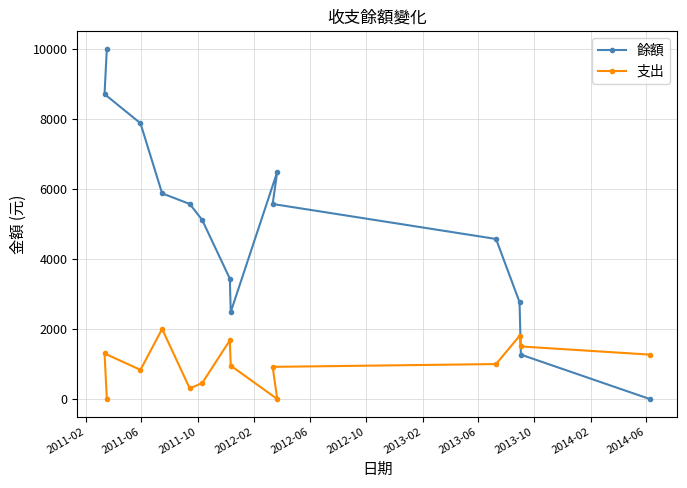

How many times do 餘額 and 支出 cross each other?

1